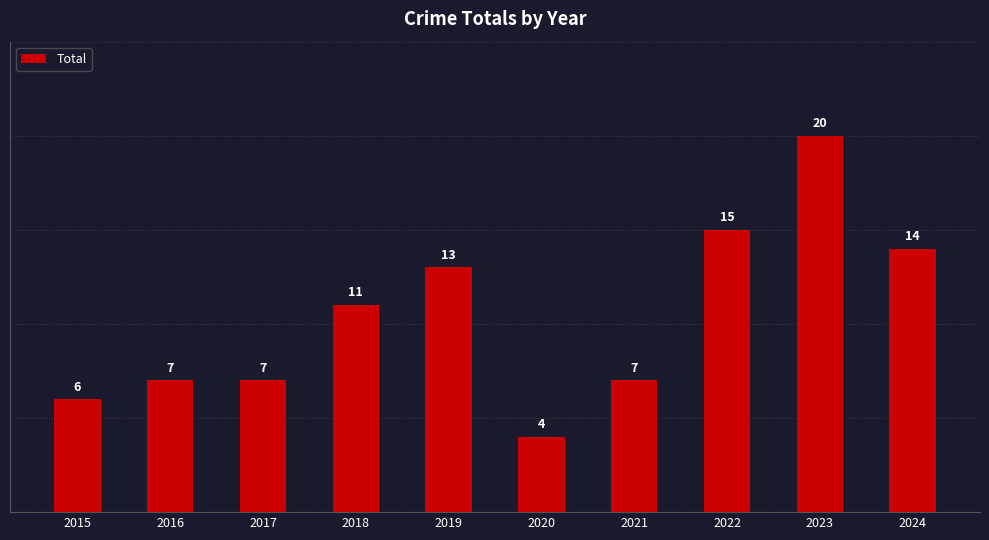

What is the change in value from 2018 to 2022?

+4